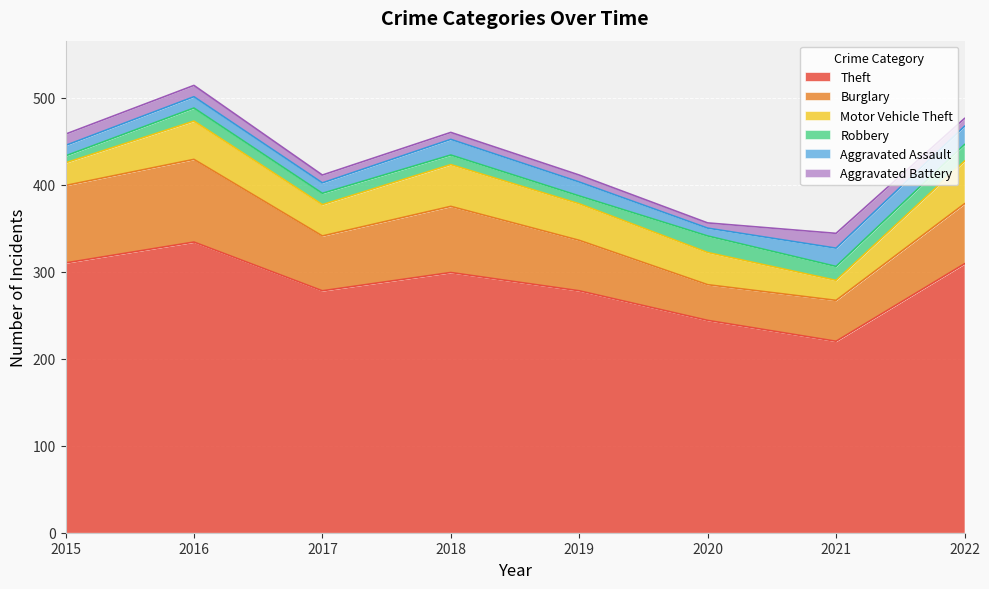

What is the maximum value shown in the chart?

334